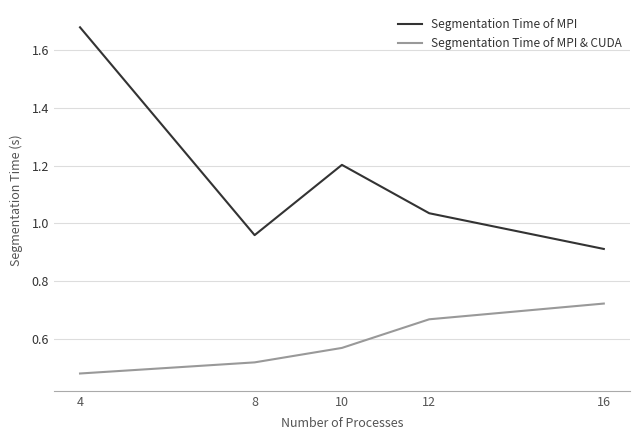

True or false: Segmentation Time of MPI & CUDA and Segmentation Time of MPI cross at least once.

False